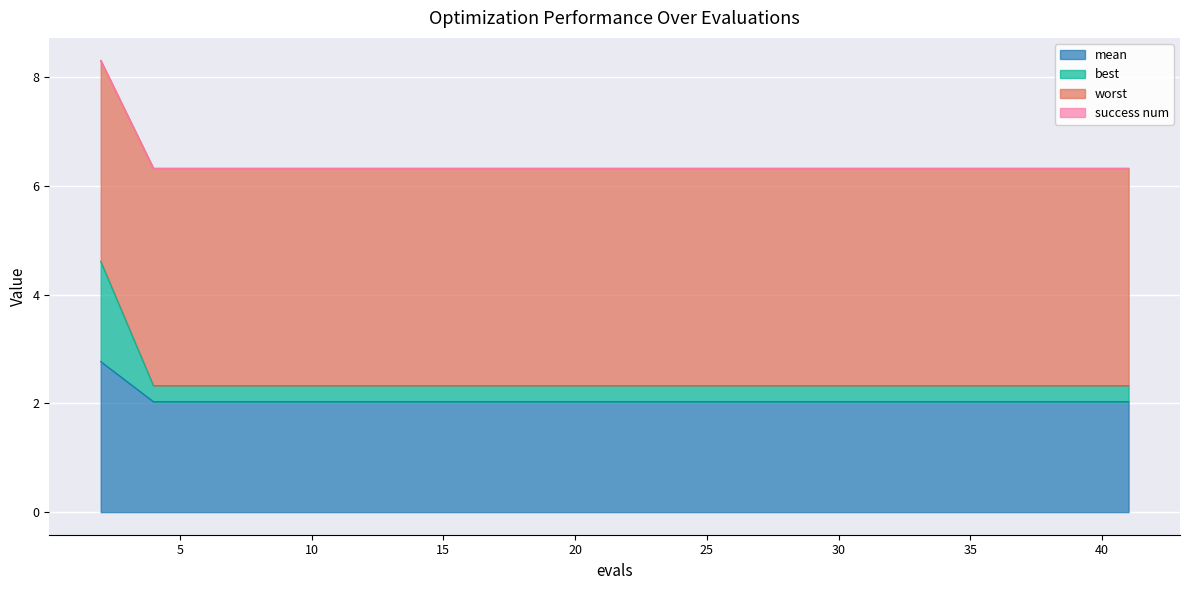

What is the highest value of the mean series?

2.8